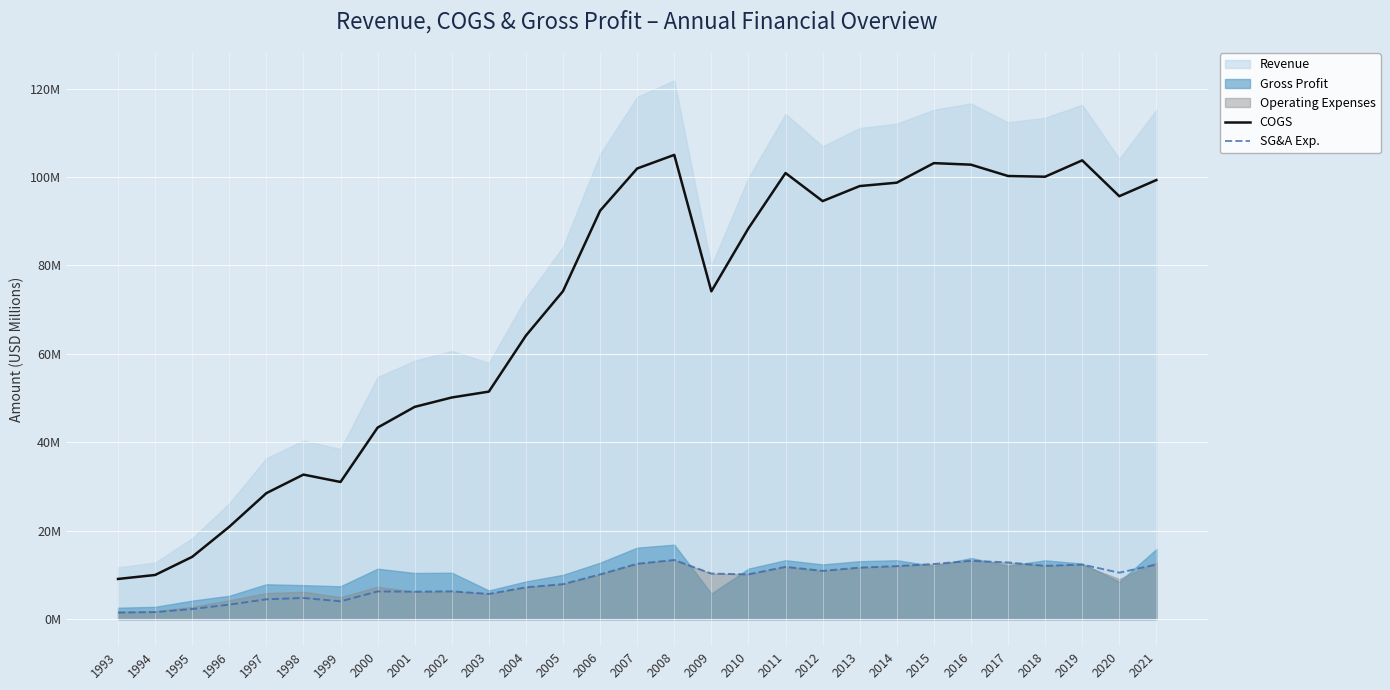

True or false: COGS and SG&A Exp. cross at least once.

False